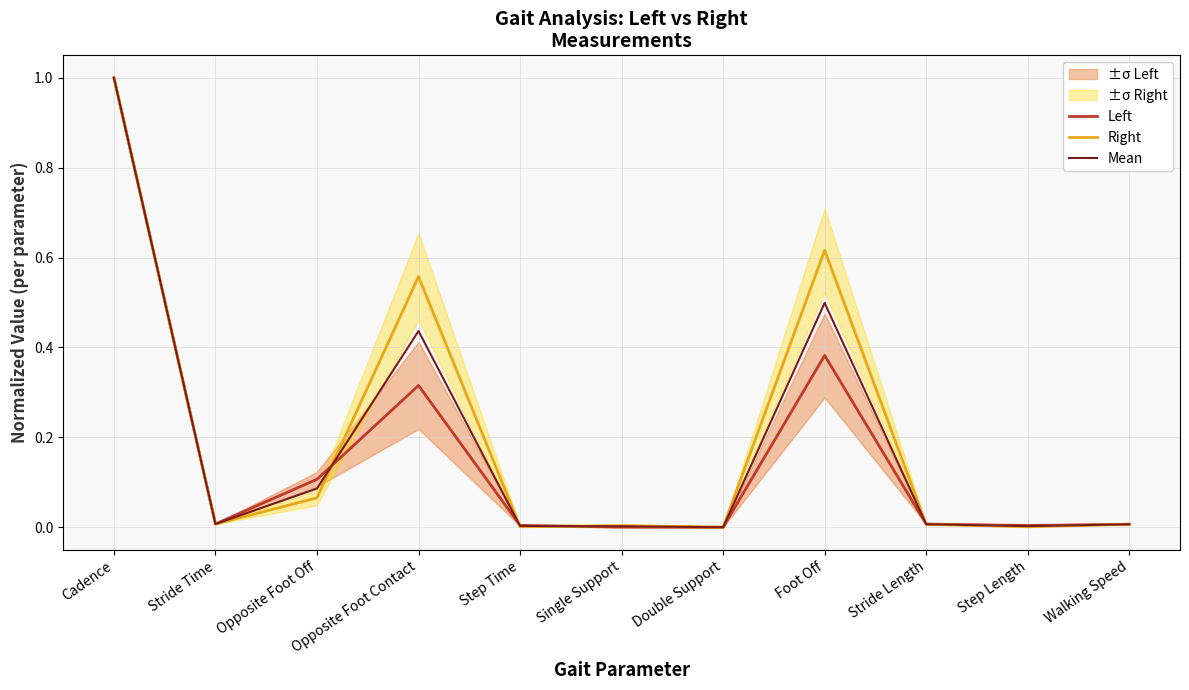

Reading right to left, what are all the values shown in this chart?

Left: Walking Speed=0.0	Step Length=0.0	Stride Length=0.0	Foot Off=0.4	Double Support=0.0	Single Support=0.0	Step Time=0.0	Opposite Foot Contact=0.3	Opposite Foot Off=0.1	Stride Time=0.0	Cadence=1.0
Right: Walking Speed=0.0	Step Length=0.0	Stride Length=0.0	Foot Off=0.6	Double Support=0.0	Single Support=0.0	Step Time=0.0	Opposite Foot Contact=0.6	Opposite Foot Off=0.1	Stride Time=0.0	Cadence=1.0
Mean: Walking Speed=0.0	Step Length=0.0	Stride Length=0.0	Foot Off=0.5	Double Support=0.0	Single Support=0.0	Step Time=0.0	Opposite Foot Contact=0.4	Opposite Foot Off=0.1	Stride Time=0.0	Cadence=1.0